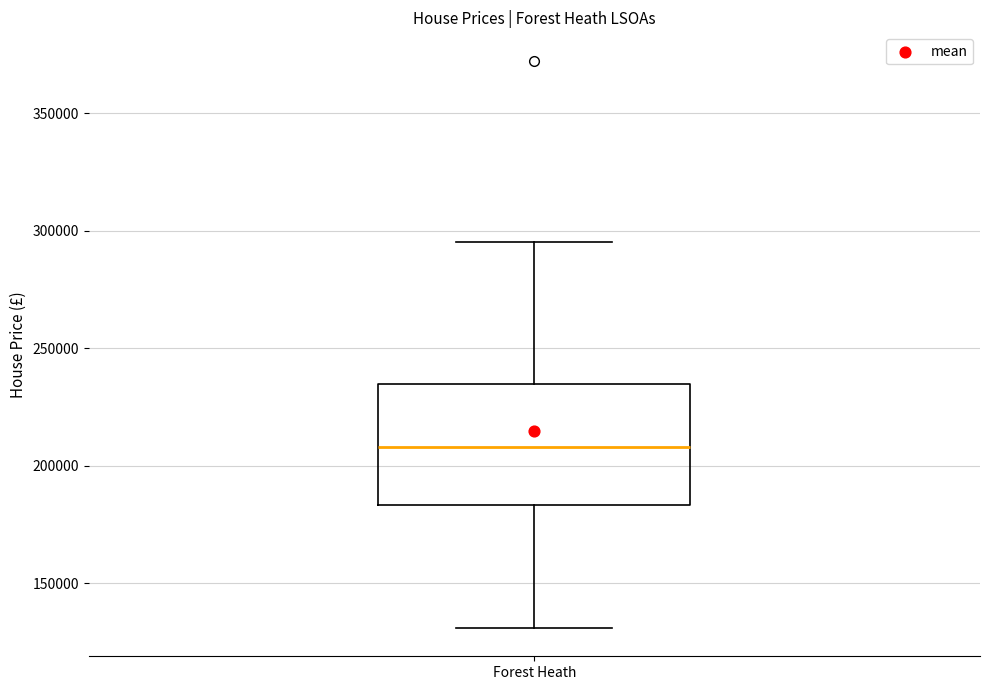

Where does the median line of the box for Forest Heath sit on the y-axis? The values are not printed on the chart, so give them approximately, as read against the axis.

210000